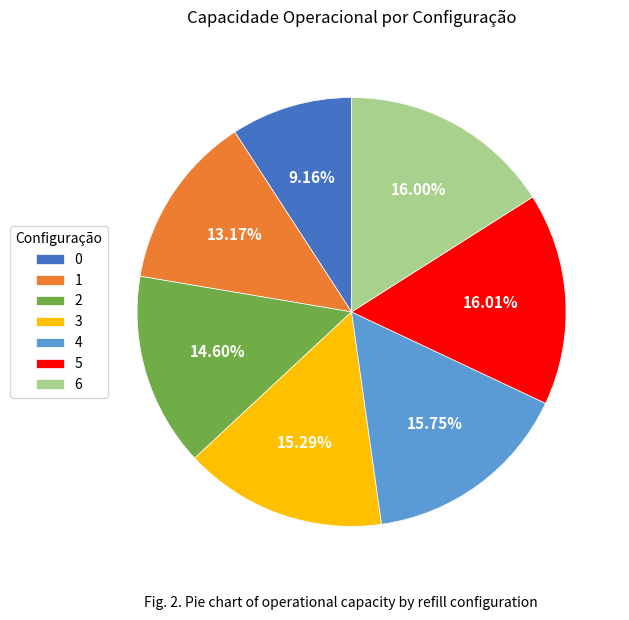

Is 5 the majority of the pie?

No